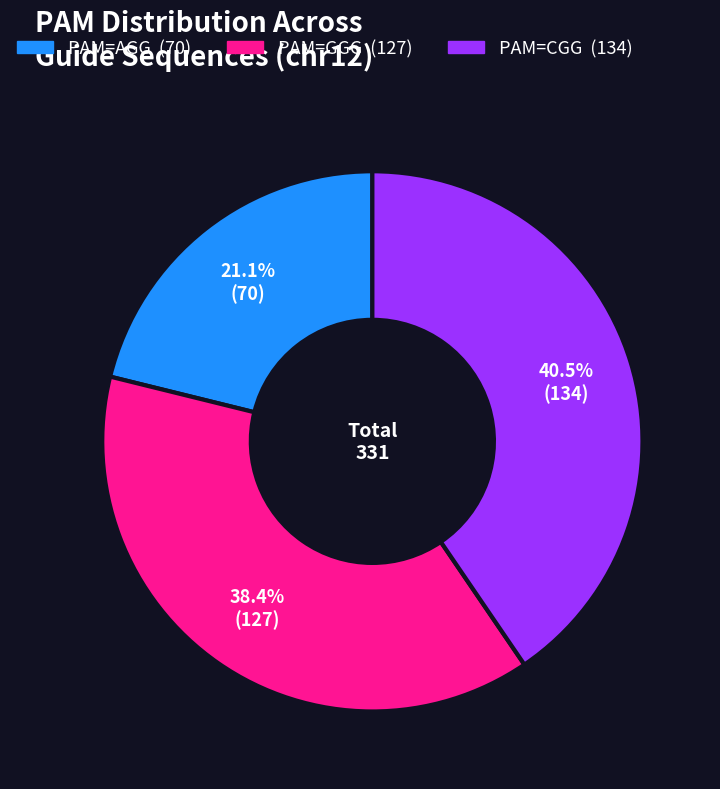

Is there any slice that represents more than half of the pie?

No